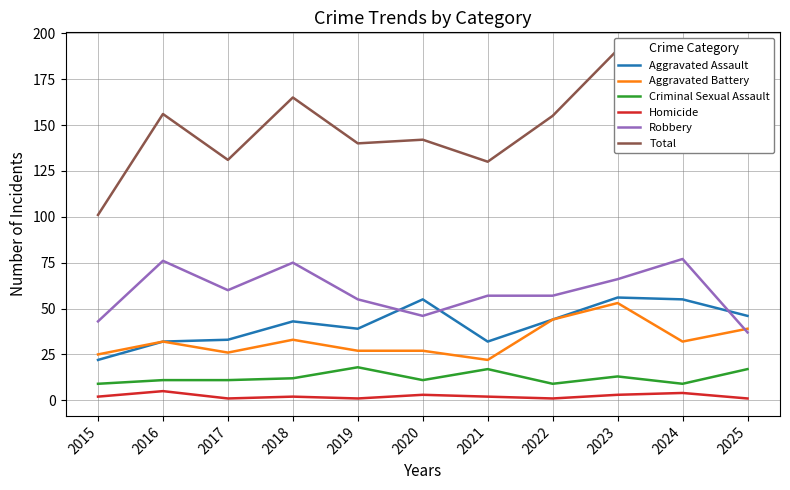

Which has a higher value, 2016 or 2017?

2017